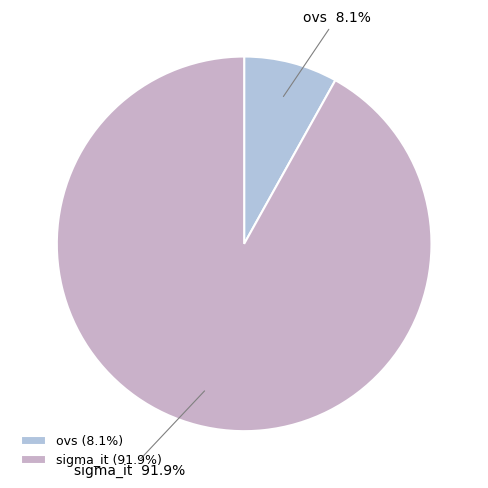

How much of the chart is everything except sigma_it?

8.1%